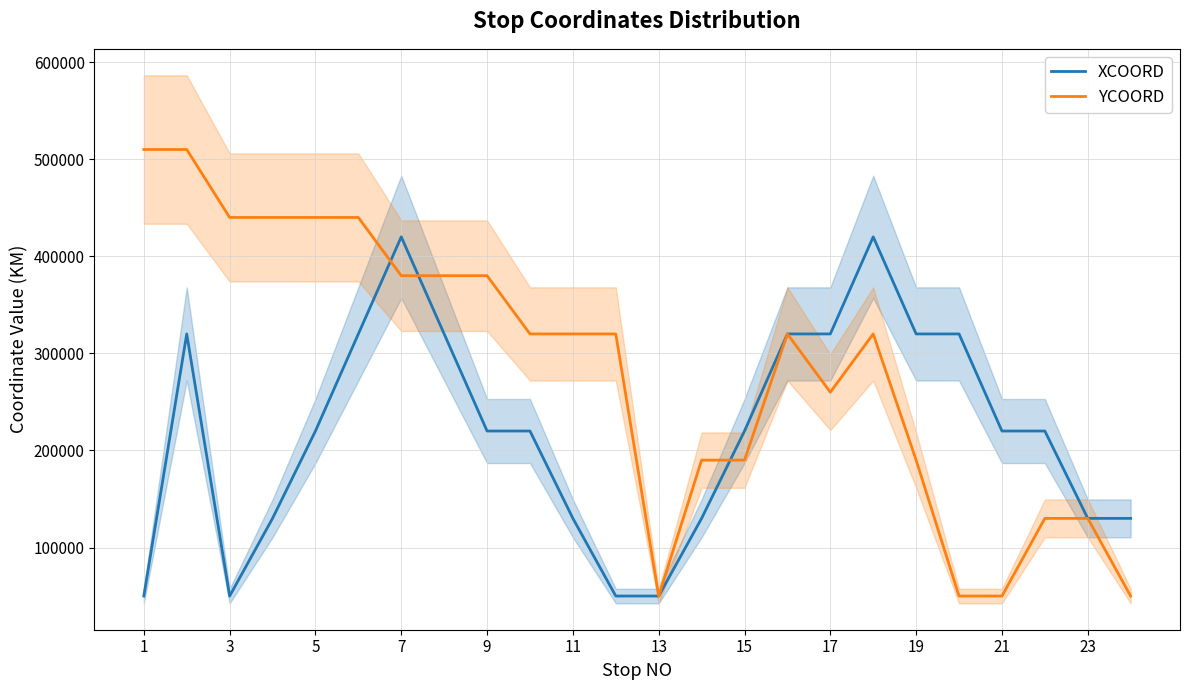

At 20, list the series in order from smallest to largest.

YCOORD, XCOORD